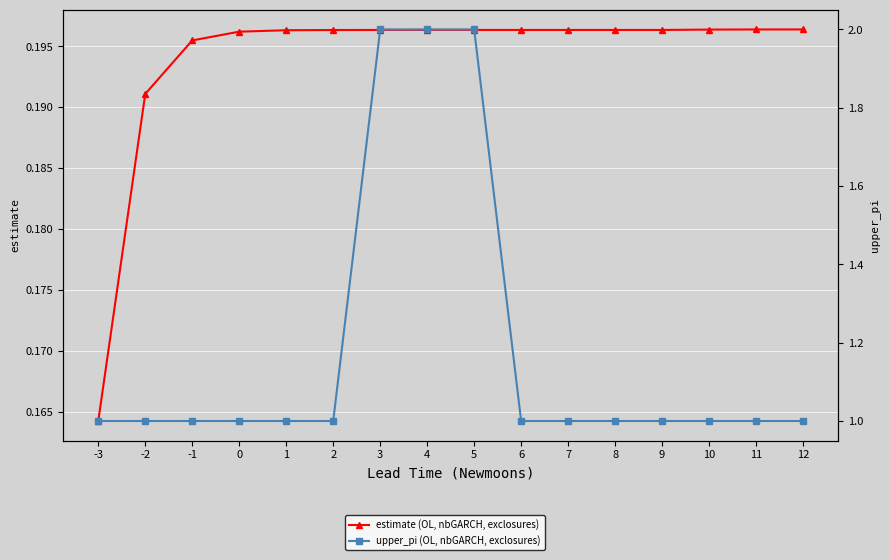

True or false: estimate (OL, nbGARCH, exclosures) and upper_pi (OL, nbGARCH, exclosures) intersect in this chart.

False